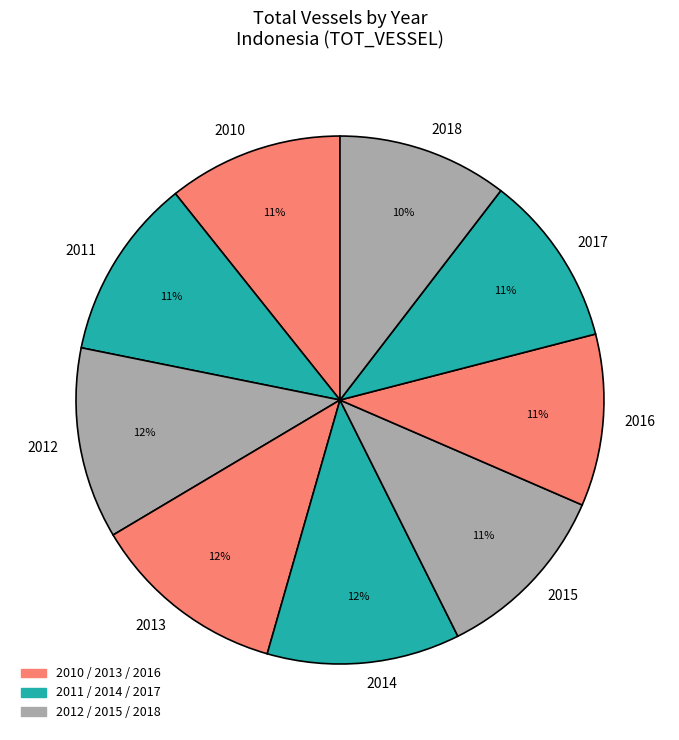

To the nearest percent, what percentage of the pie is 2011?

11%